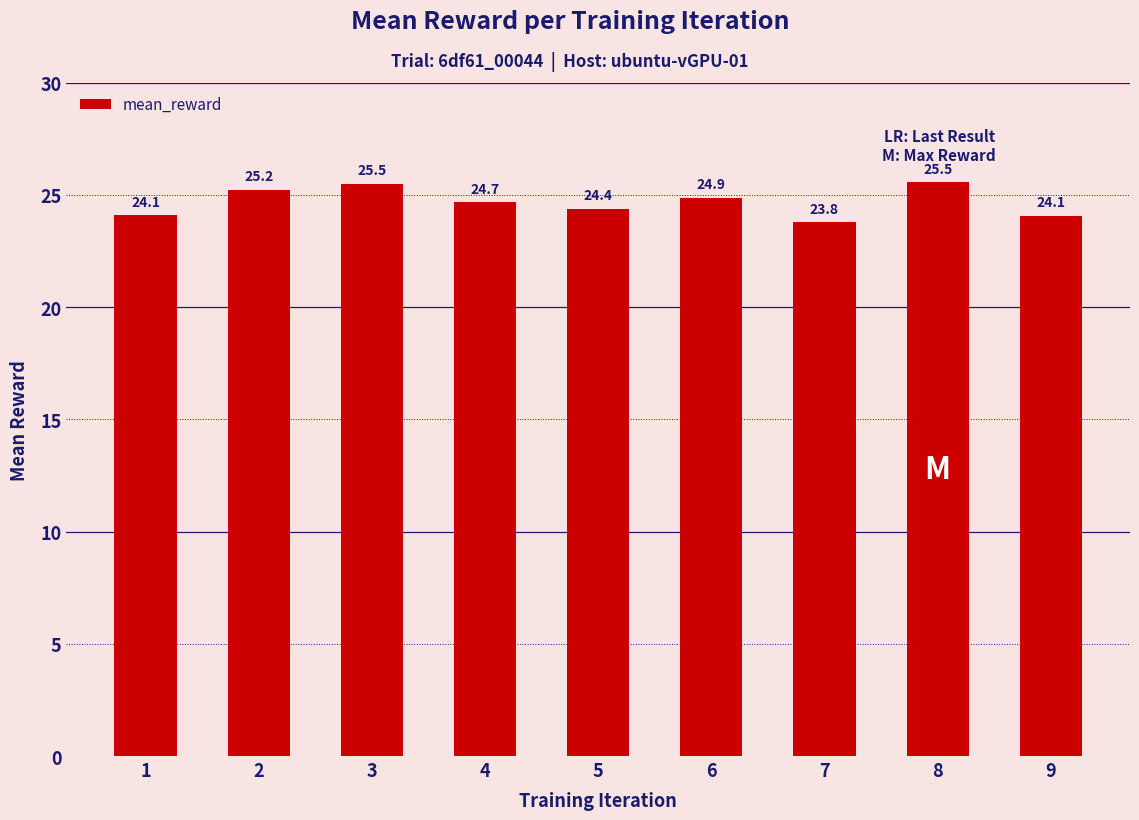

True or false: the data shows 8.4 at 9.

False